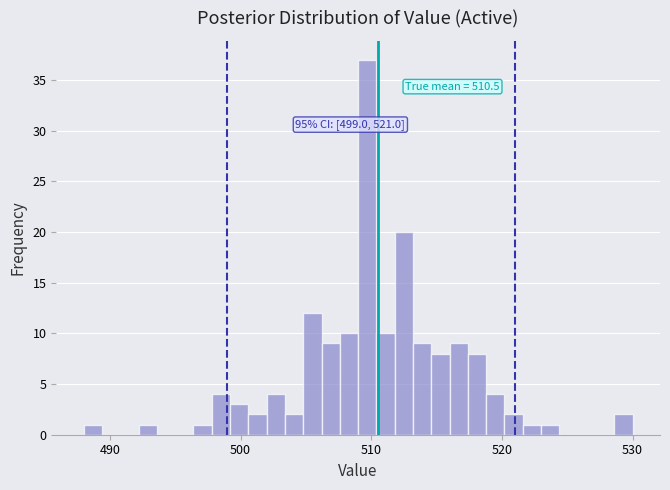

Read against the x-axis, roughly where is the centre of the tallest bar?

510